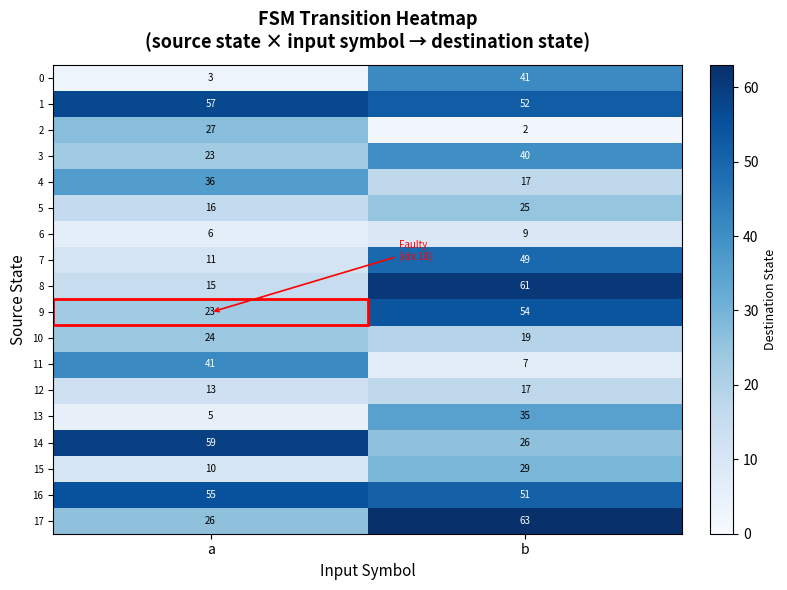

List the labels in order of 13 value, largest first.

b, a